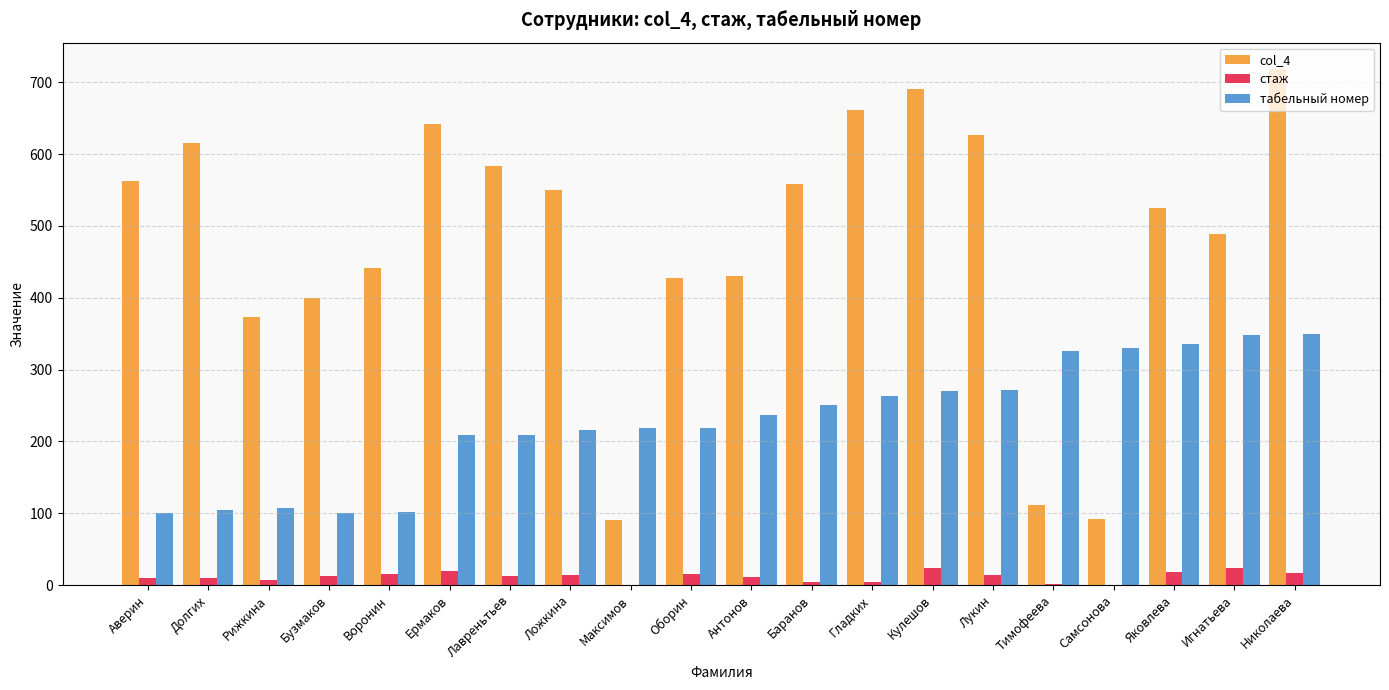

Read the стаж value at Николаева.

17